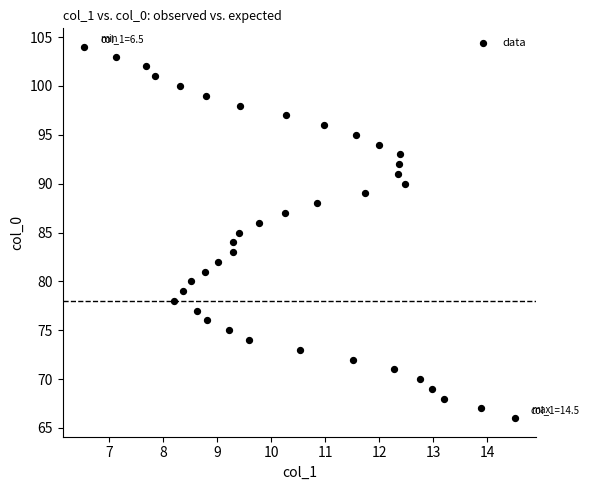

What is the range of Y values (max minus min)?

38